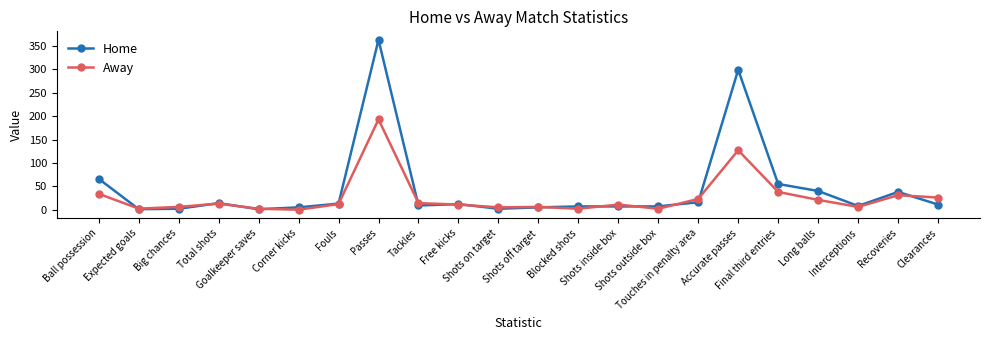

List the series in order of their peak value, lowest first.

Away, Home